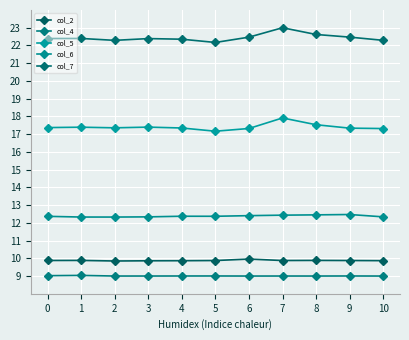

What are all the series names shown in the legend?

col_2, col_4, col_5, col_6, col_7